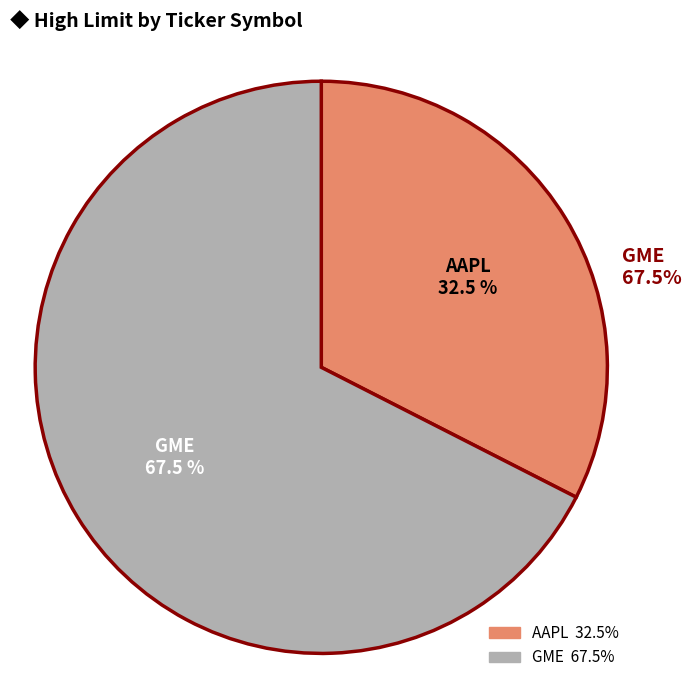

What percentage is the AAPL slice, to the nearest percent?

32%